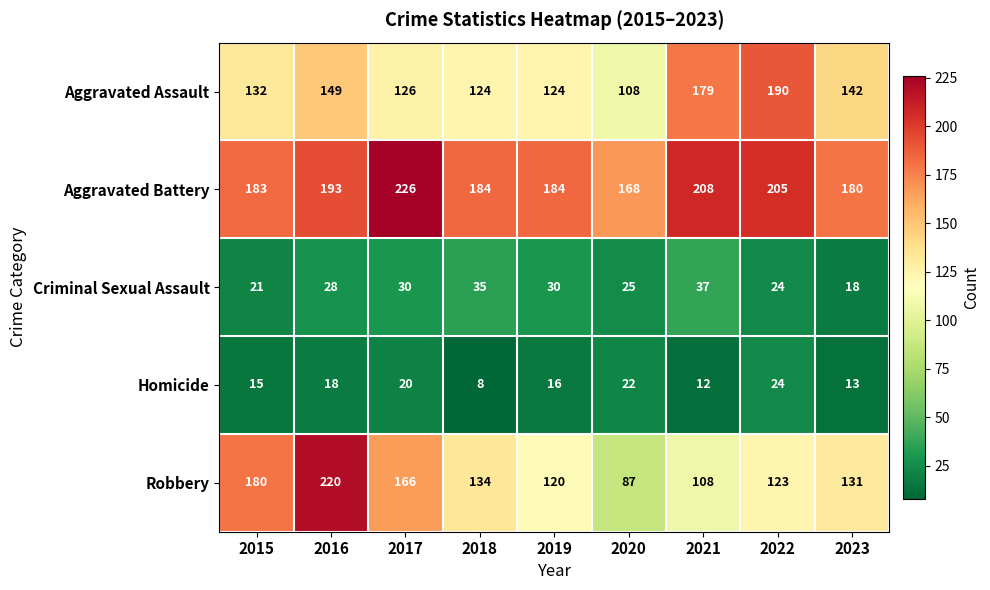

At which label is Homicide closest to 16?

2019